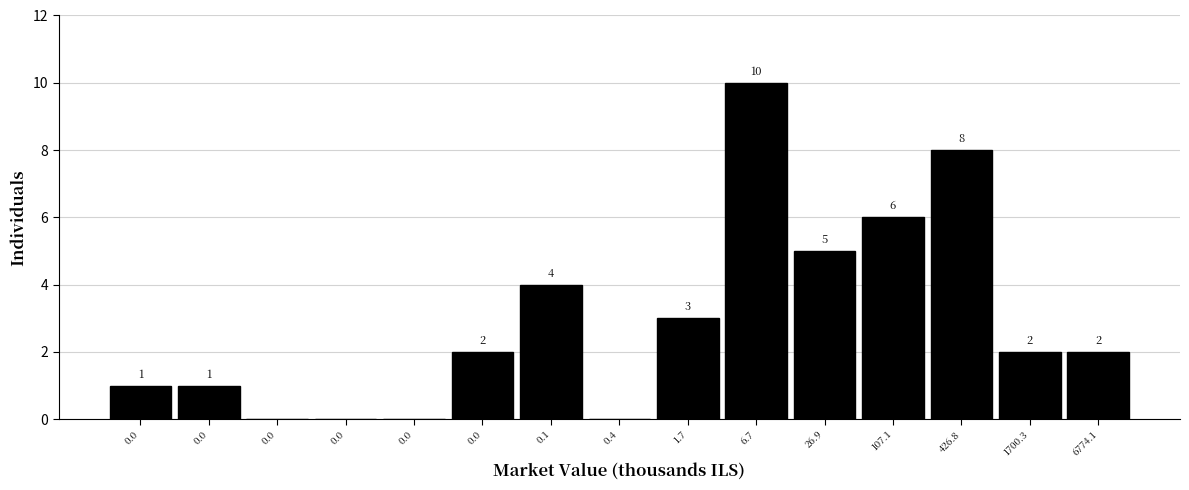

How many data points does each series have?

15